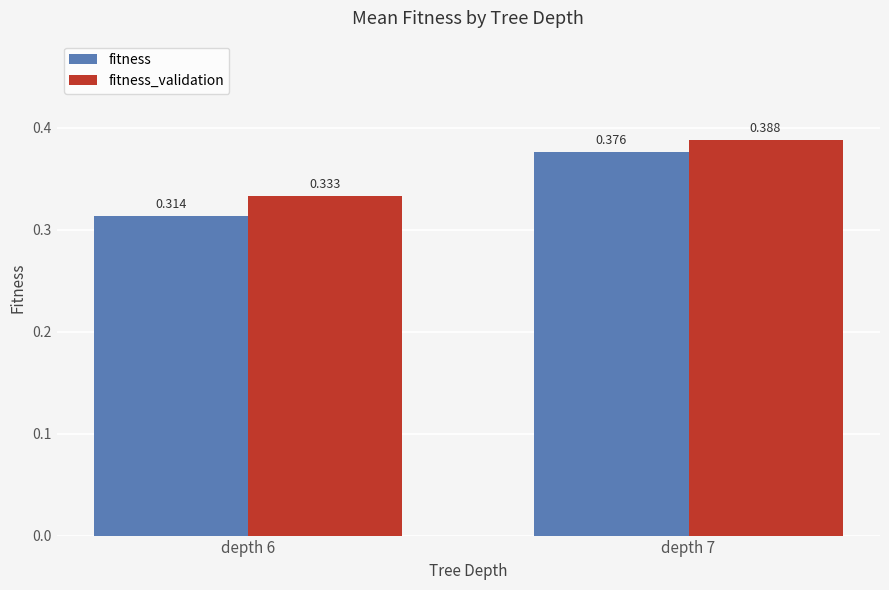

Which series has the largest total across all categories?

fitness_validation